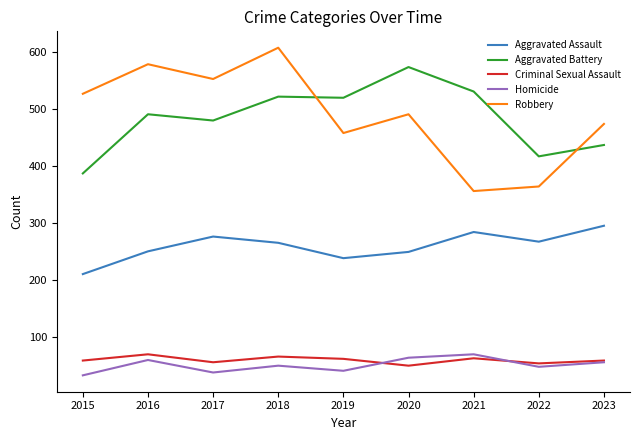

What is the difference between the highest and lowest values at 2015?

495